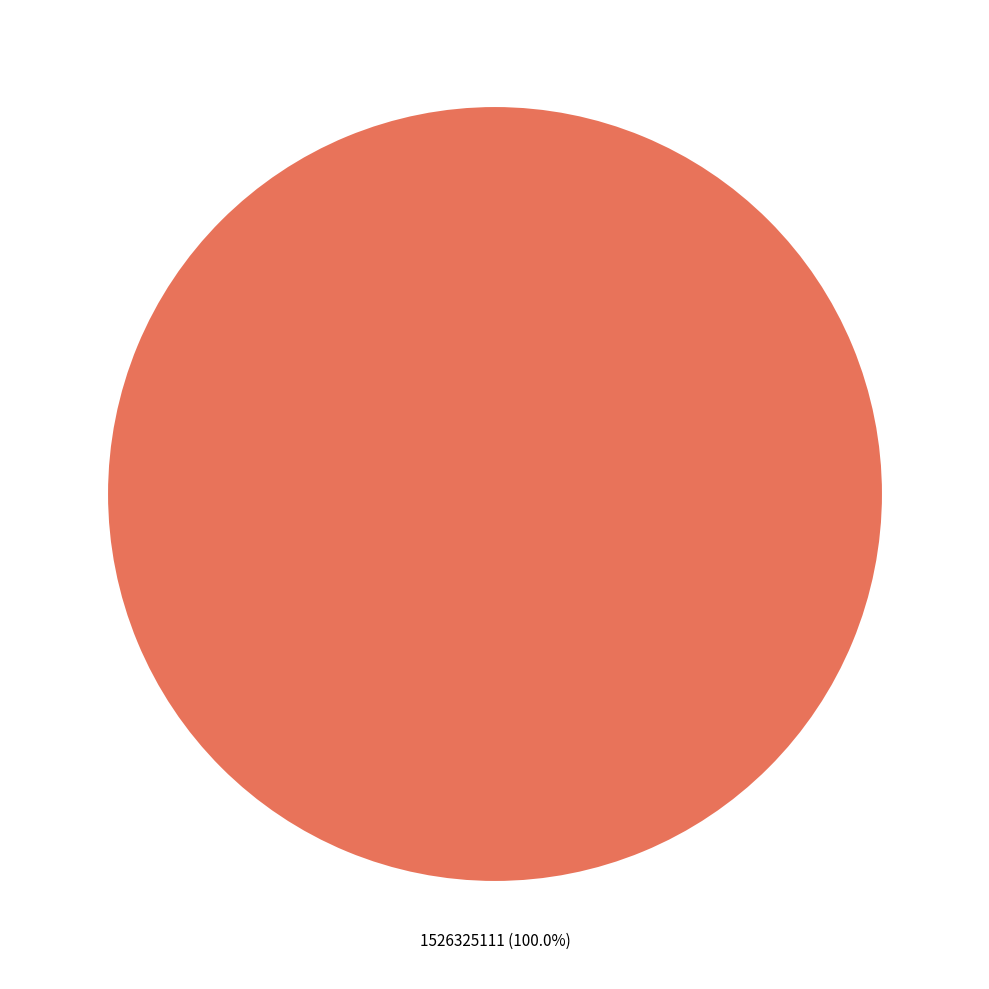

Rank the categories by value from lowest to highest.

1526325111